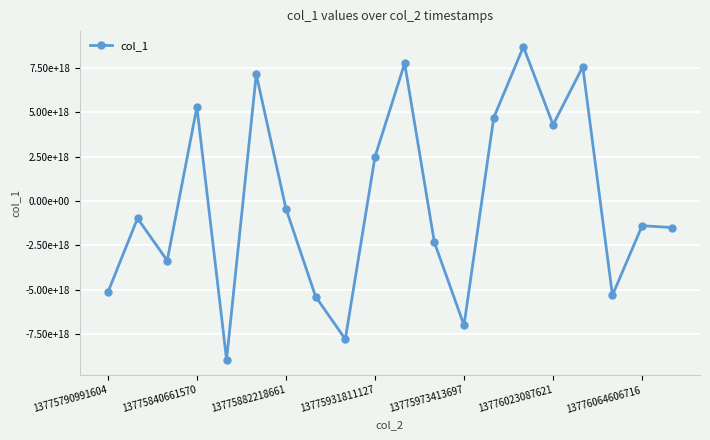

Where is the first local maximum?

13775840661570